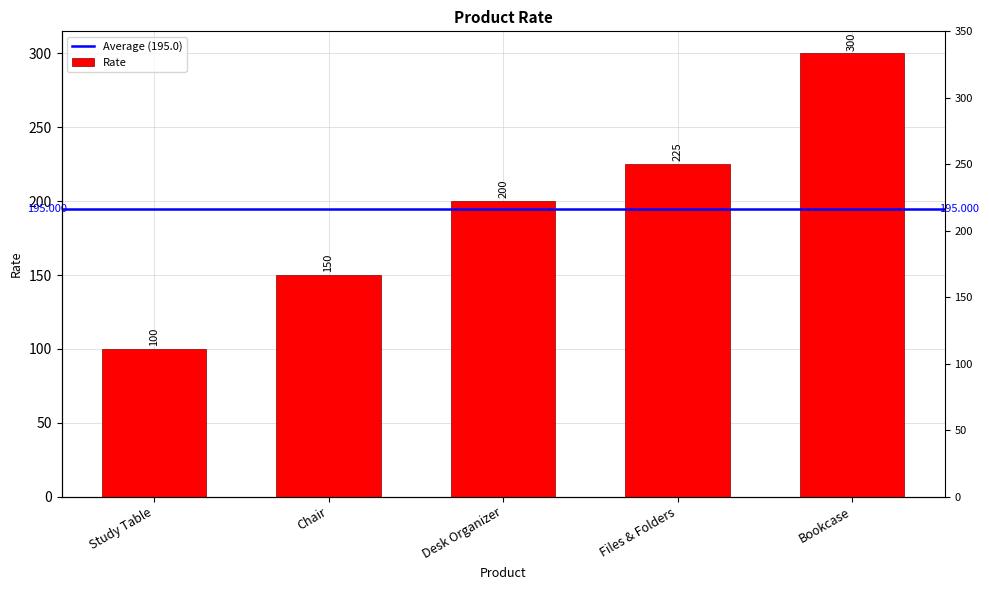

True or false: the data shows 300 at Bookcase.

True